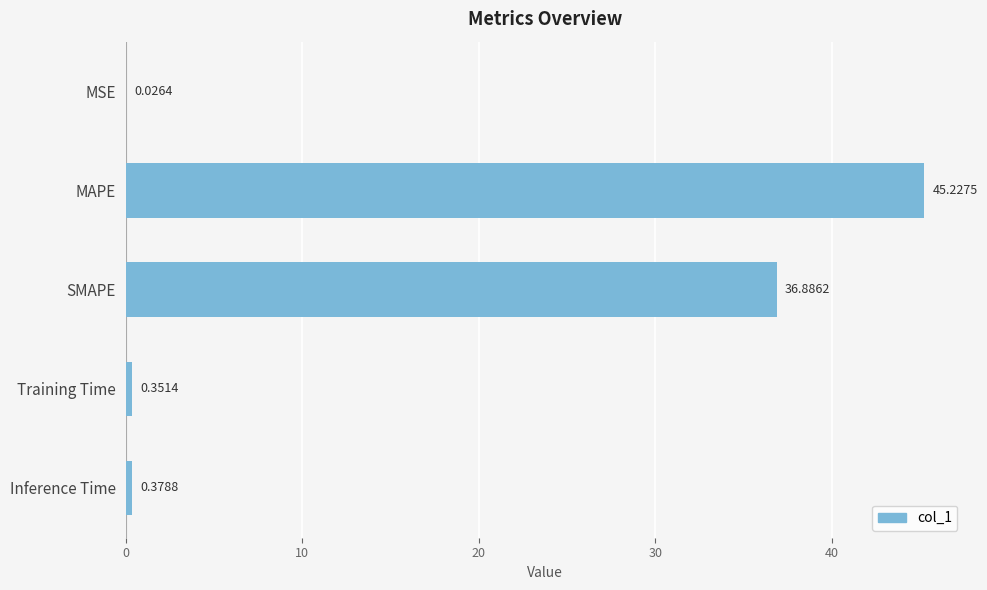

What is the sum of all values?

82.9